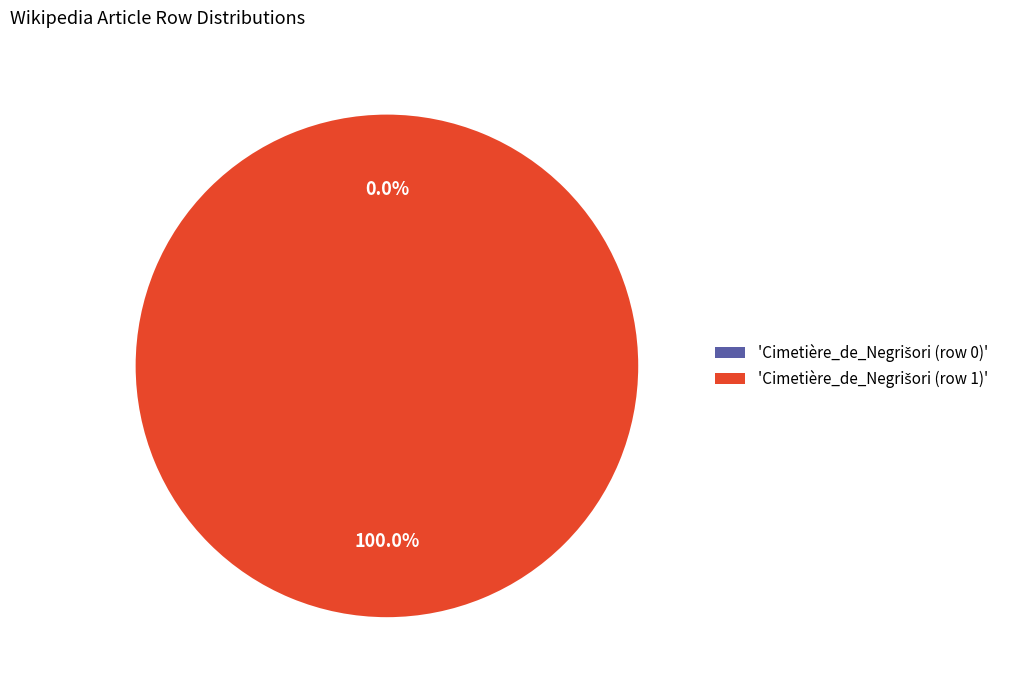

Is Cimetière_de_Negrišori (row 0) the majority of the pie?

No